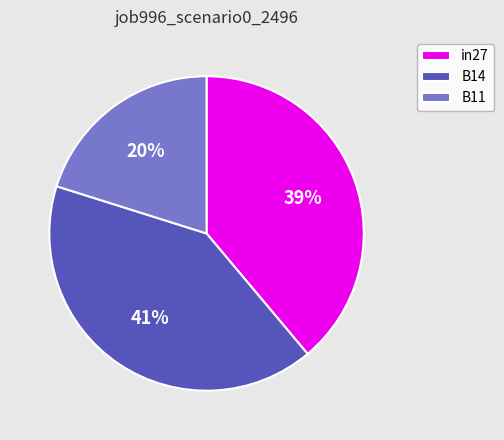

Does B11 represent more than half of the total?

No